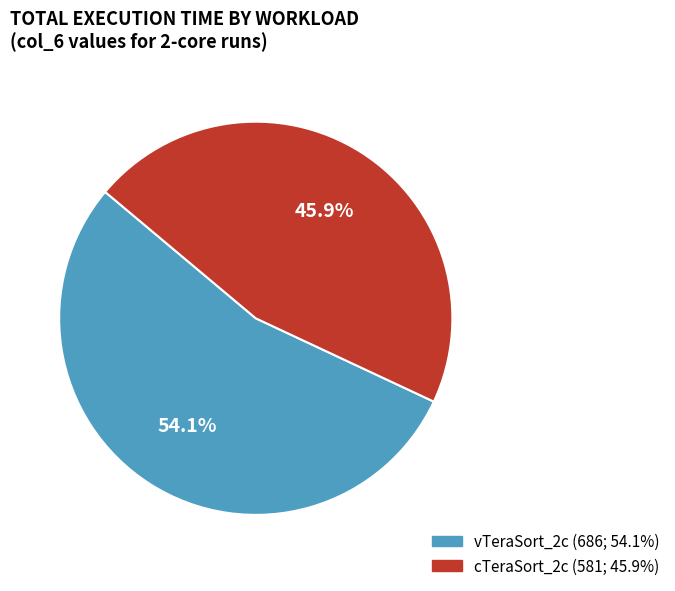

How many slices are in this pie chart?

2